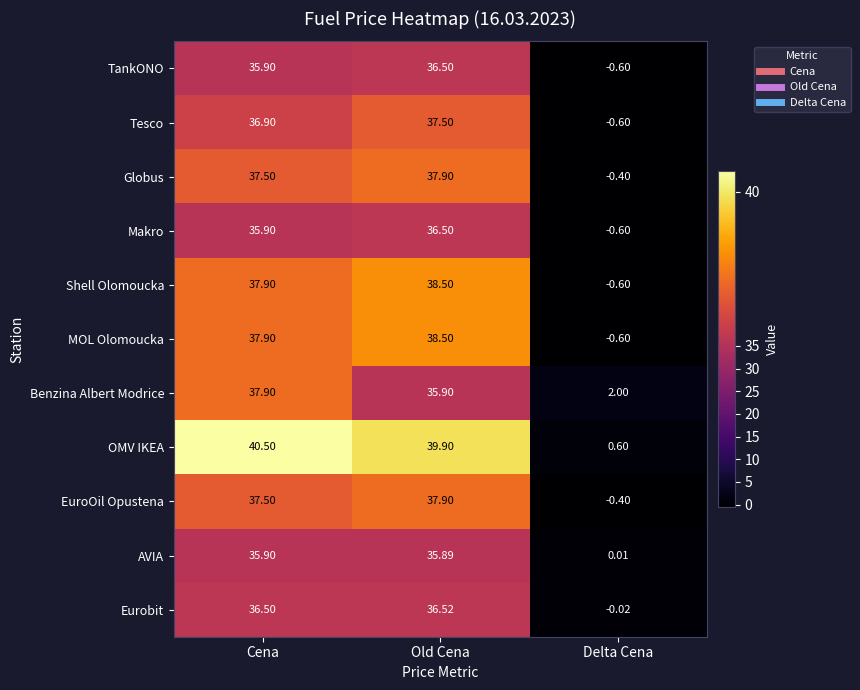

Which series changed the most between Cena and Old Cena?

Benzina Albert Modrice